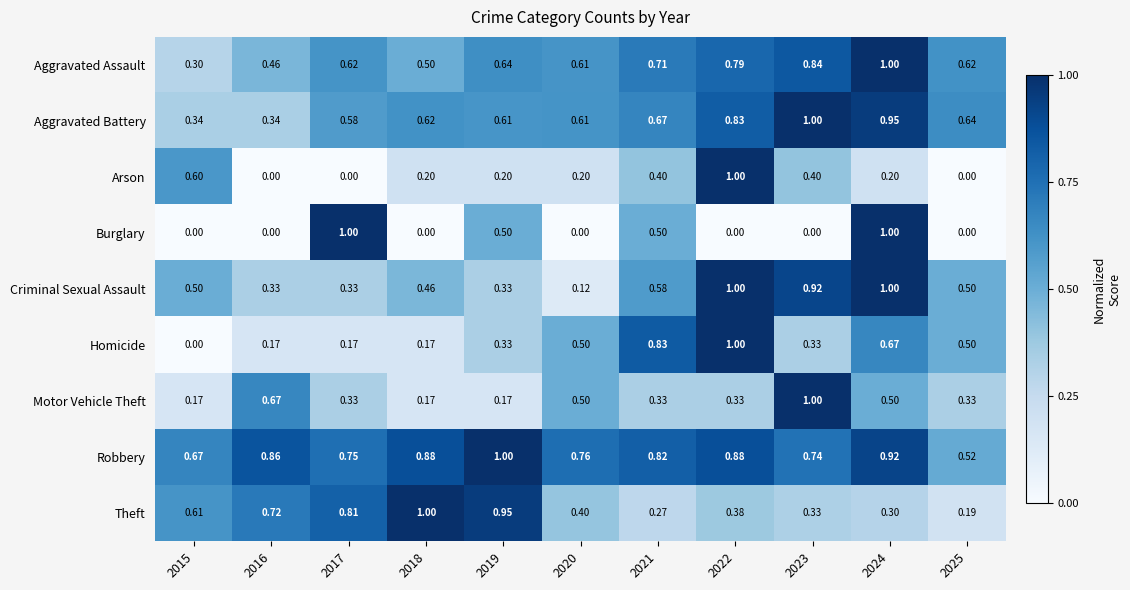

What is the maximum value shown in the chart?

1.0